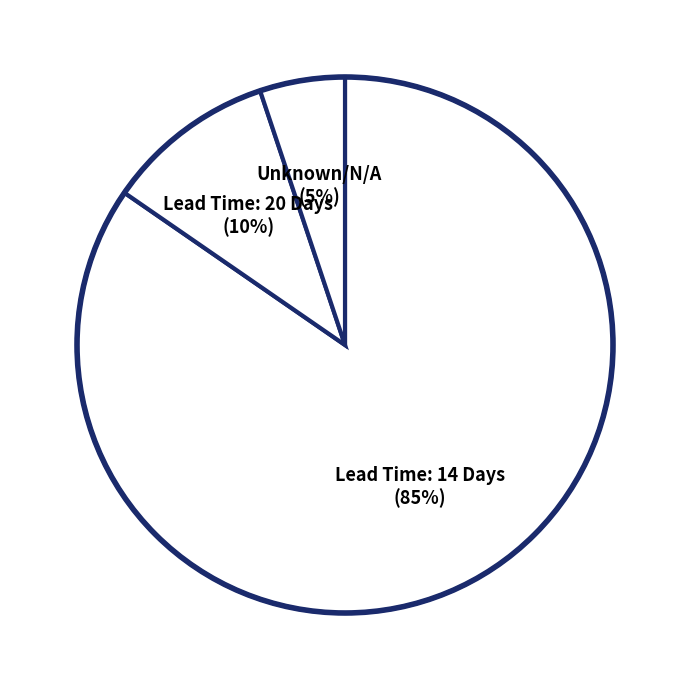

How many segments does this pie chart have?

3